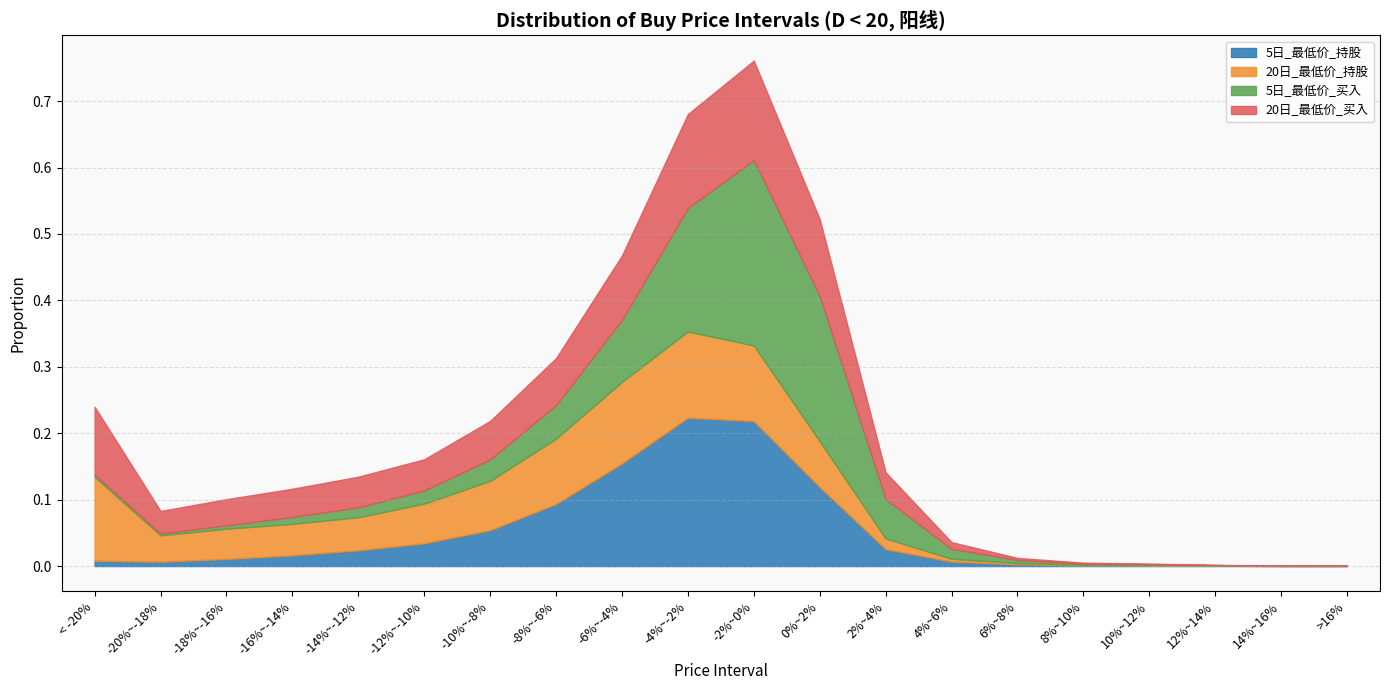

What is the maximum value shown in the chart?

0.3